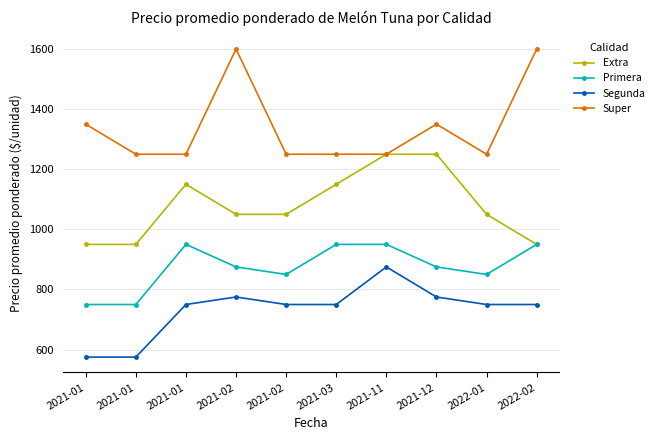

Which series has the largest range (max minus min)?

Super